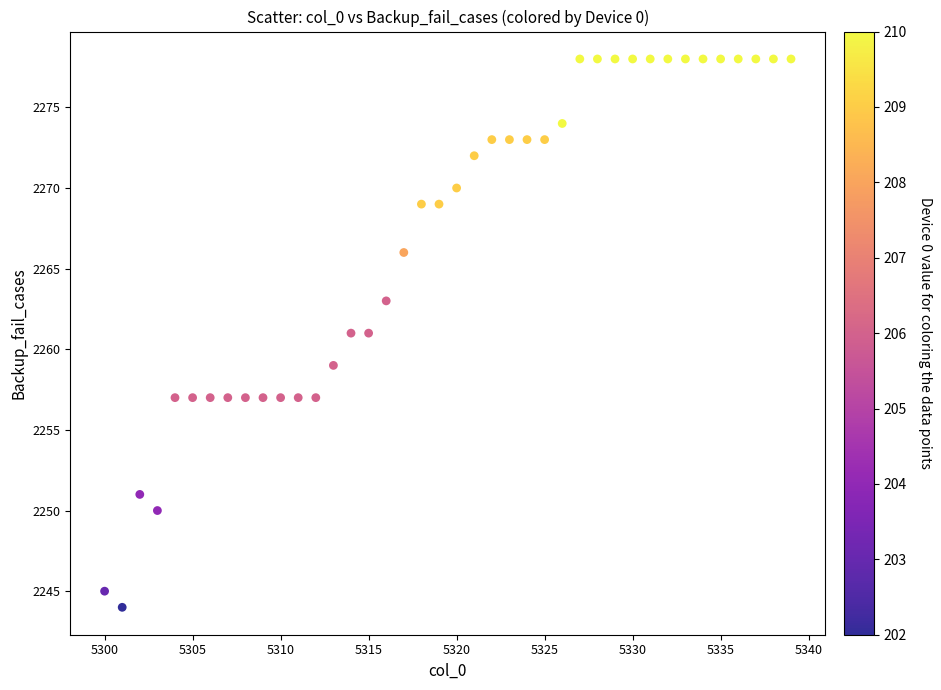

What is the range of X values (max minus min)?

39